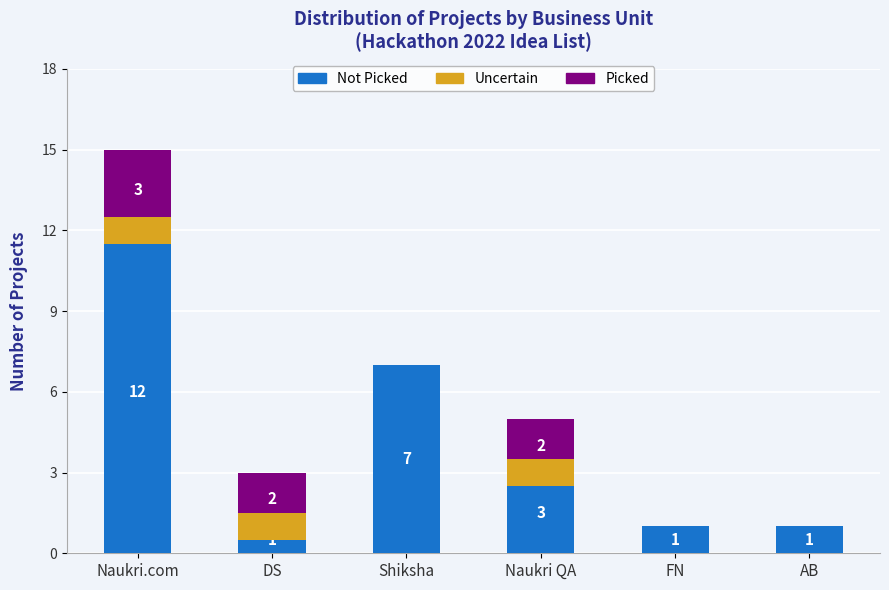

What is the difference between the second highest and minimum values in the Uncertain series?

1